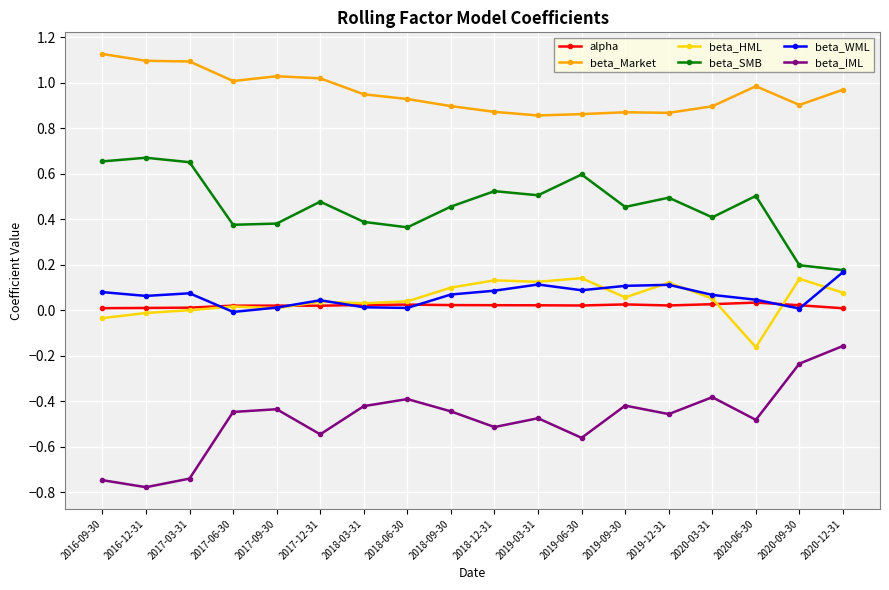

Which category has the lowest value in the beta_HML series?

2020-06-30